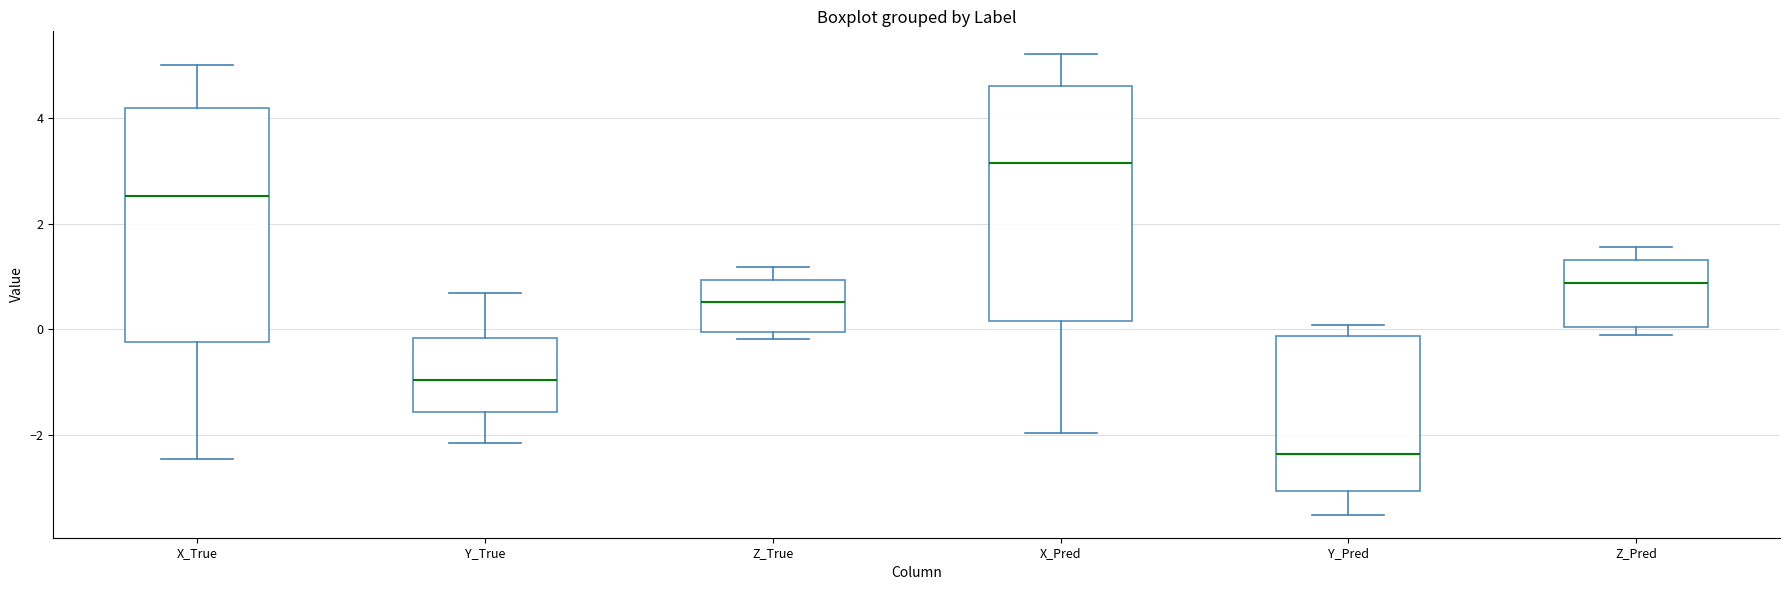

Where is the upper edge of the box for Z_True on the y-axis? The values are not printed on the chart, so give them approximately, as read against the axis.

1.0